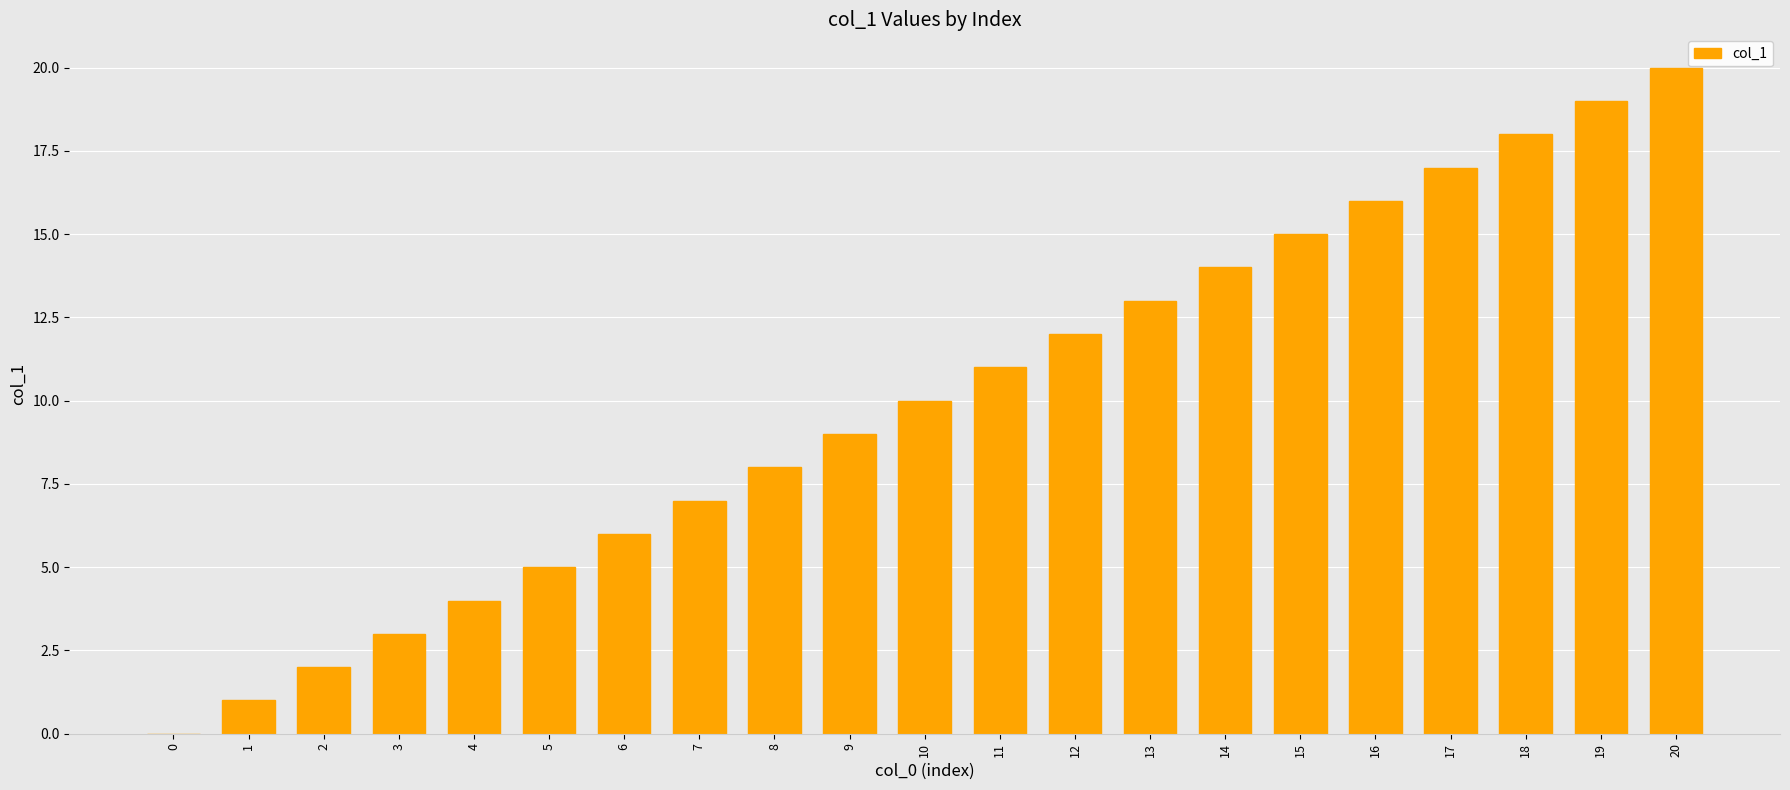

Is it true that the value at 4 is 4?

True